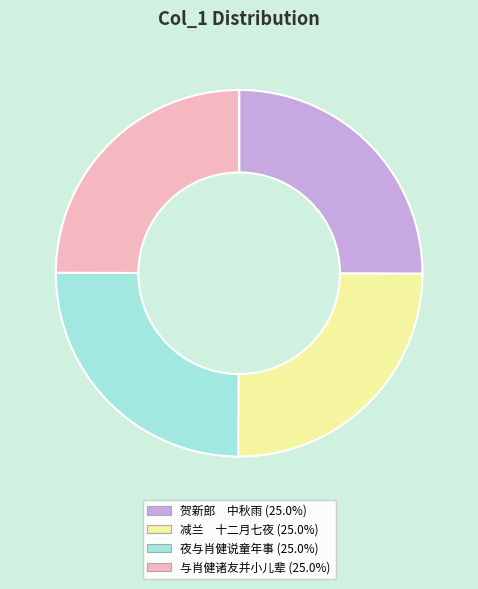

Does any single category account for the majority?

No